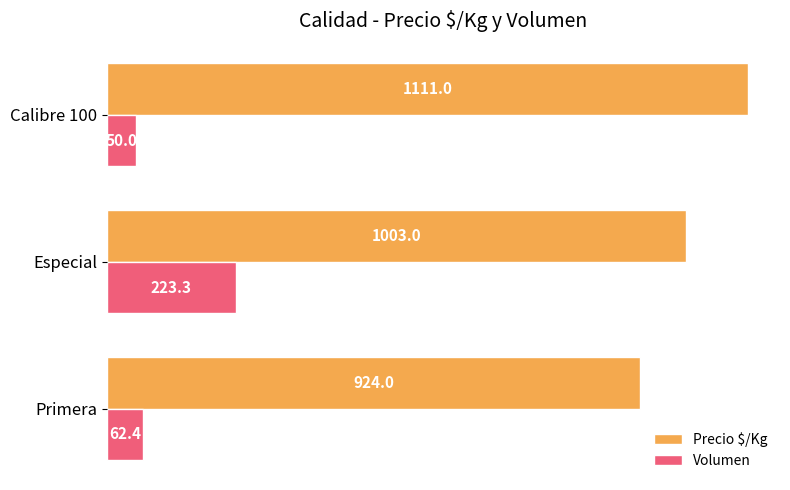

What is the average value of the Precio $/Kg series?

1012.7